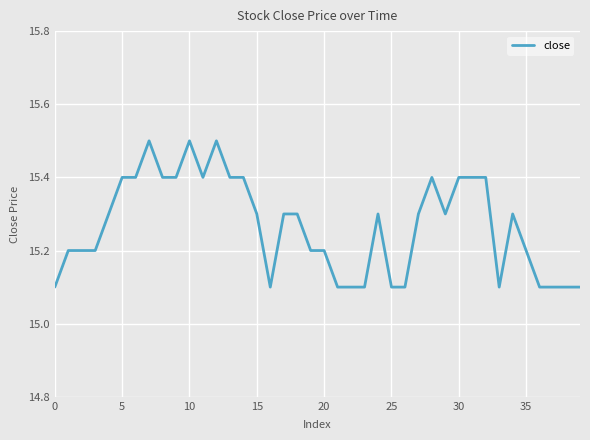

What is the maximum value shown in the chart?

15.5